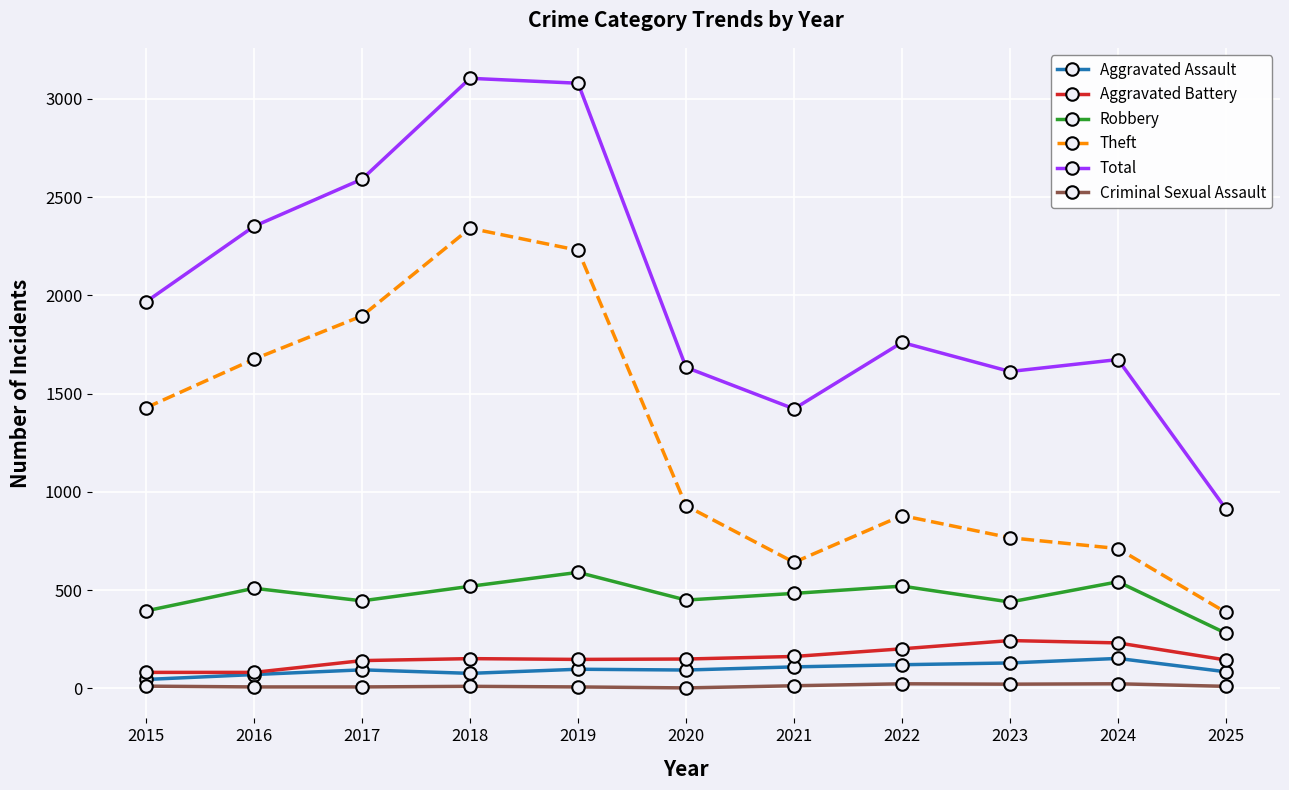

What is the difference between the maximum and minimum values in the Criminal Sexual Assault series?

21